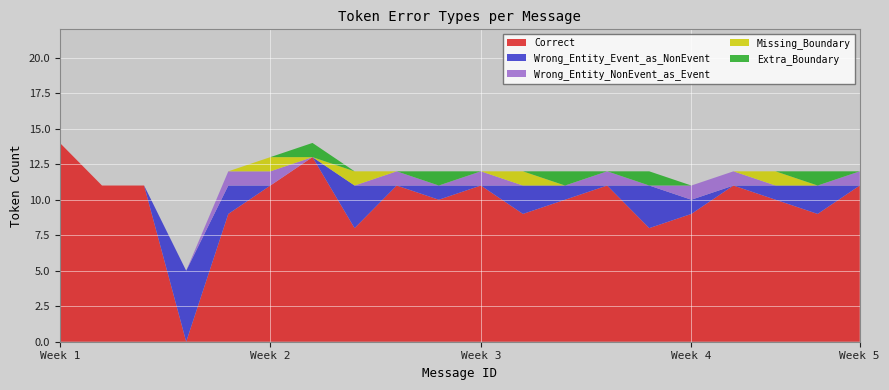

What is the highest value of the Correct series?

14